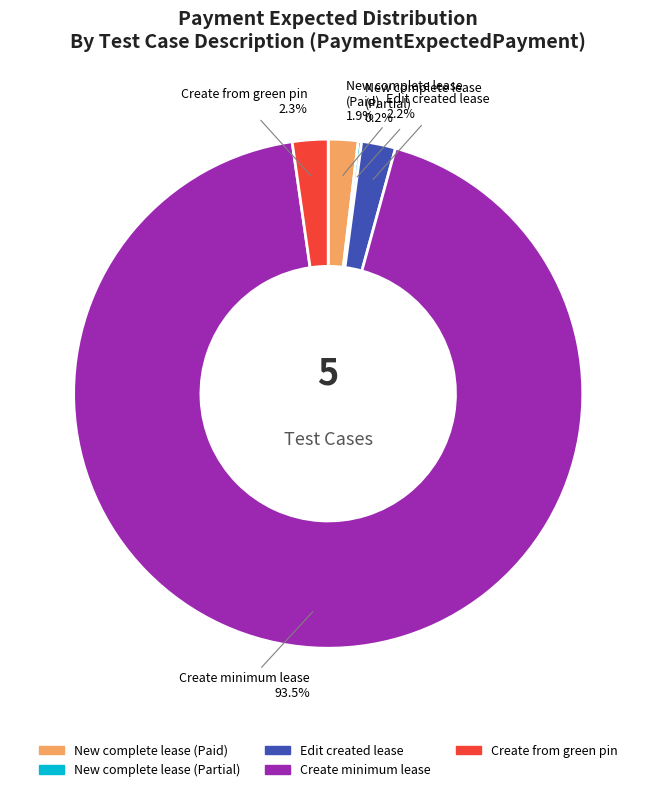

Is there a majority slice in this chart?

Yes